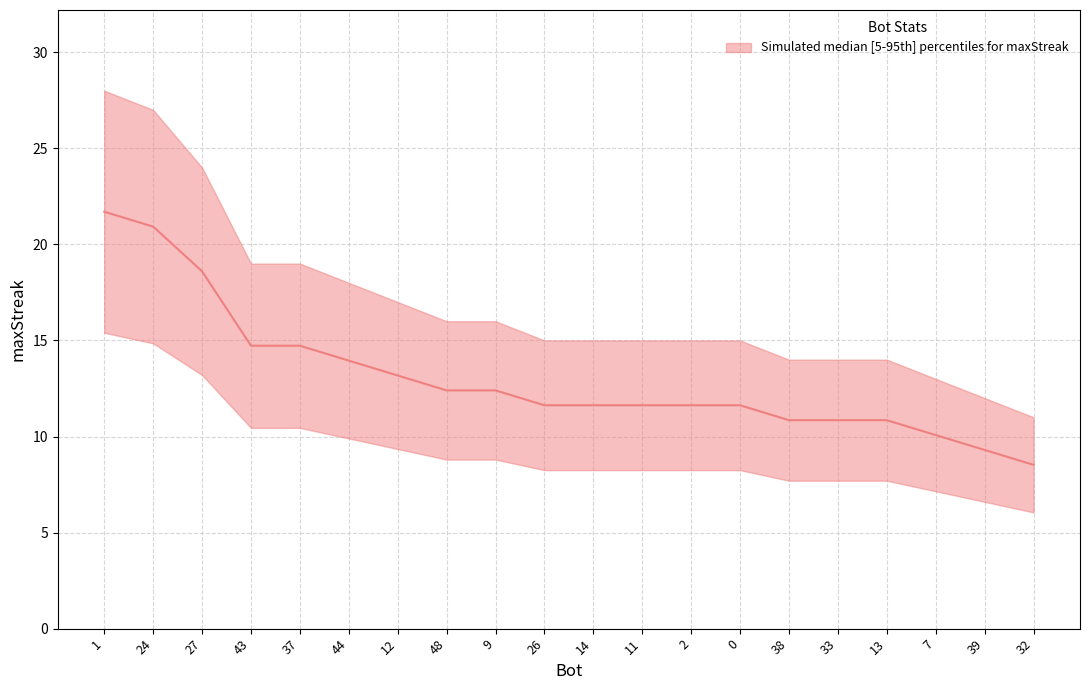

What is the sum of the values at 39 and 0?

20.9